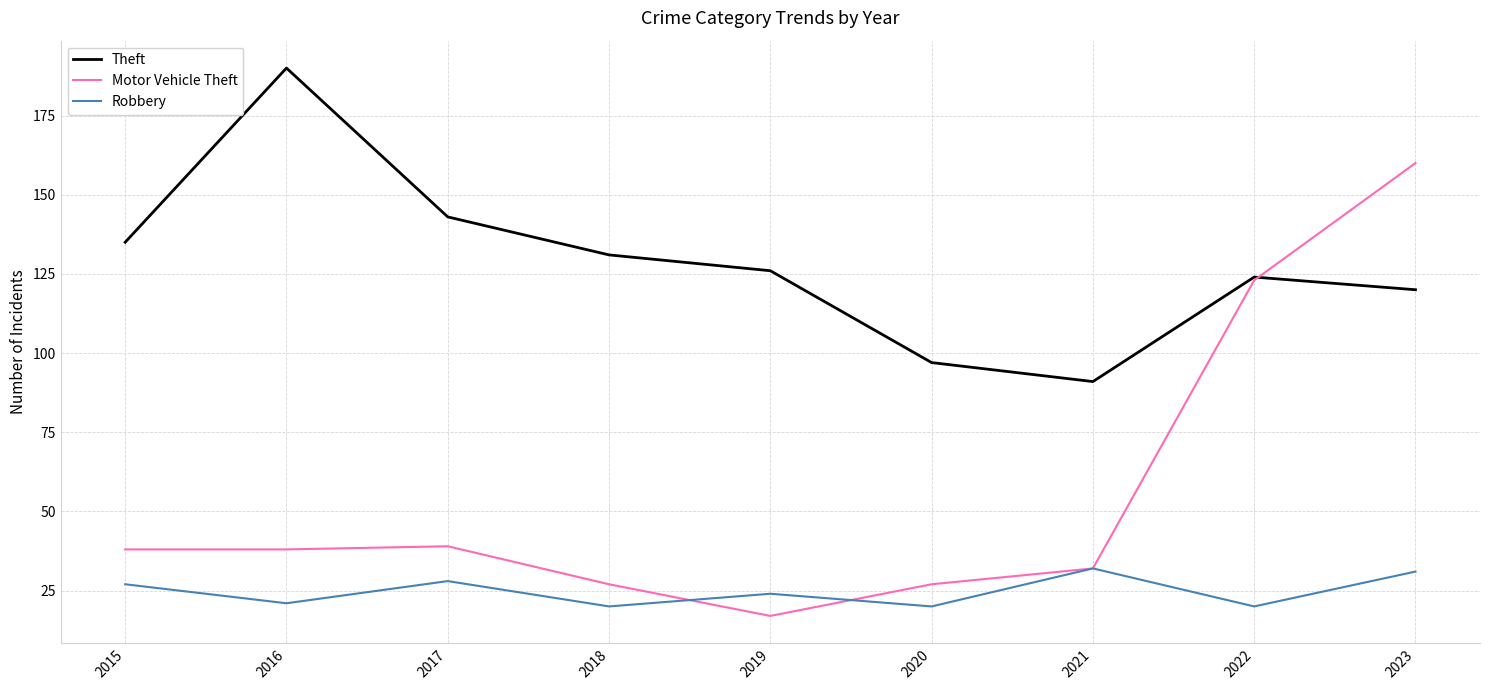

What are all the series names shown in the legend?

Theft, Motor Vehicle Theft, Robbery